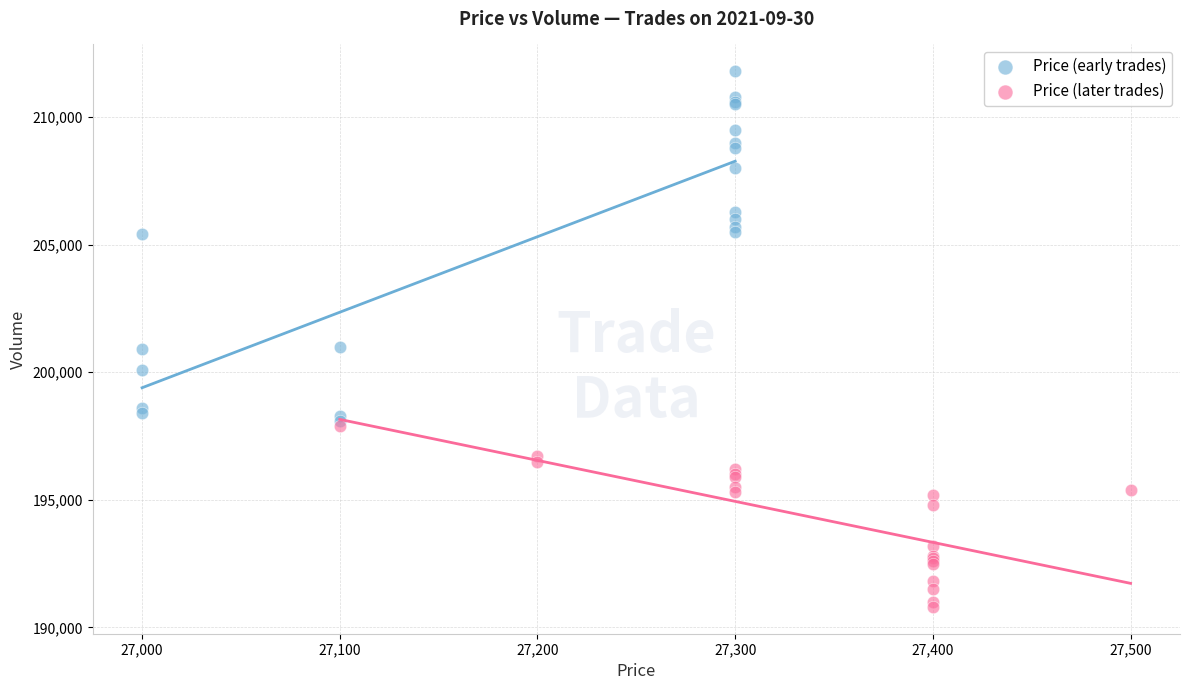

Which series has the largest Y range (max minus min)?

Price (early trades)